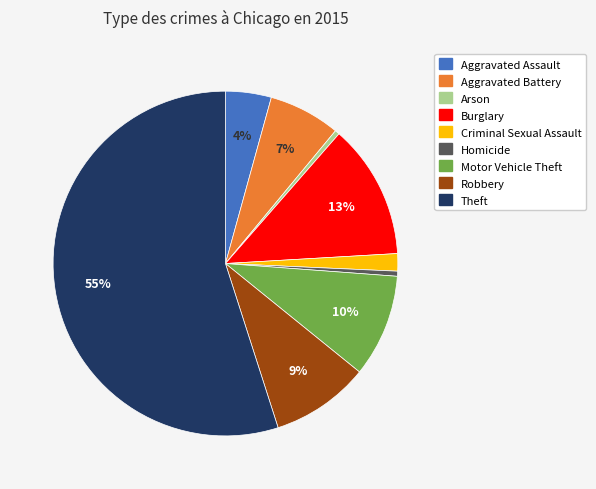

What is the largest slice in the pie chart?

Theft